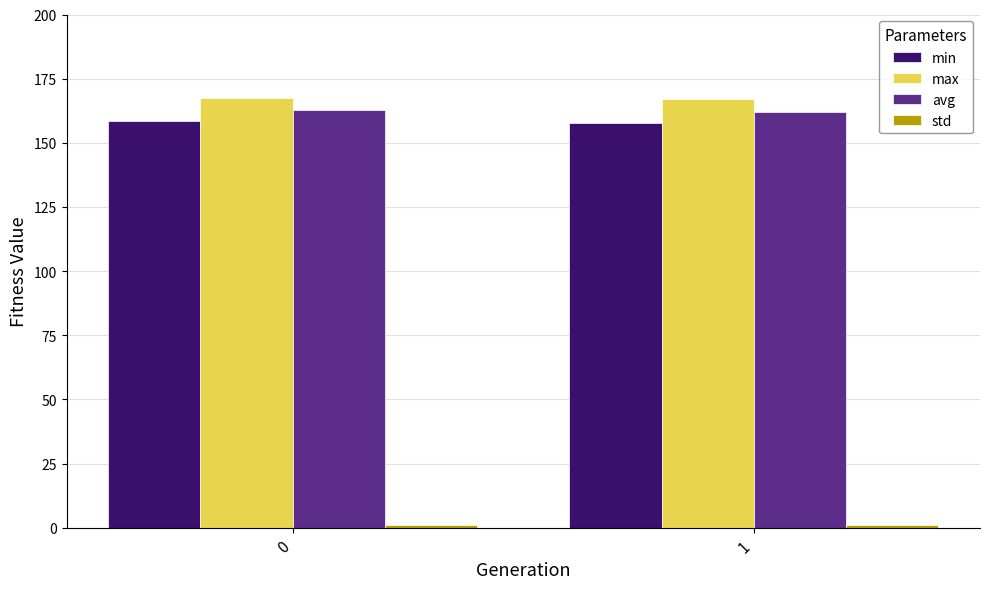

What is the difference between the highest and lowest values at 1?

166.0